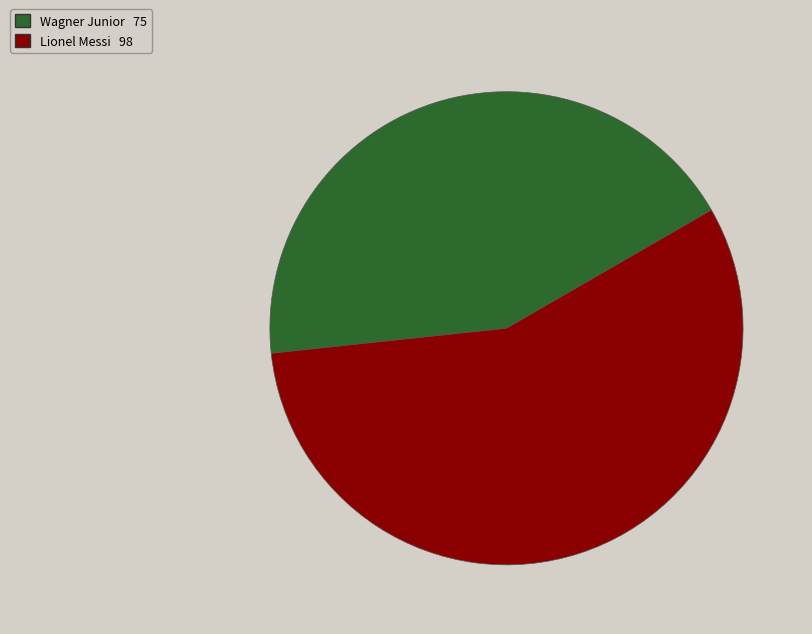

Combined, do Wagner Junior and Lionel Messi account for over 50%?

Yes